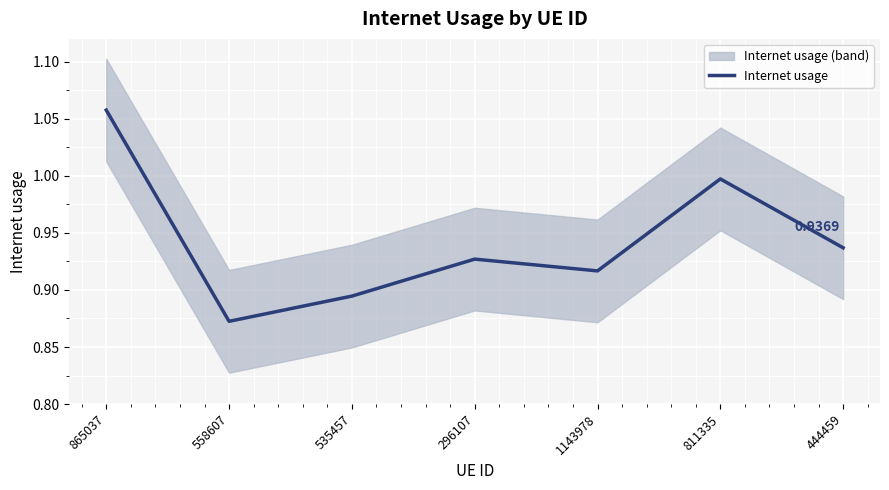

What is the change in value from 558607 to 296107?

+0.1